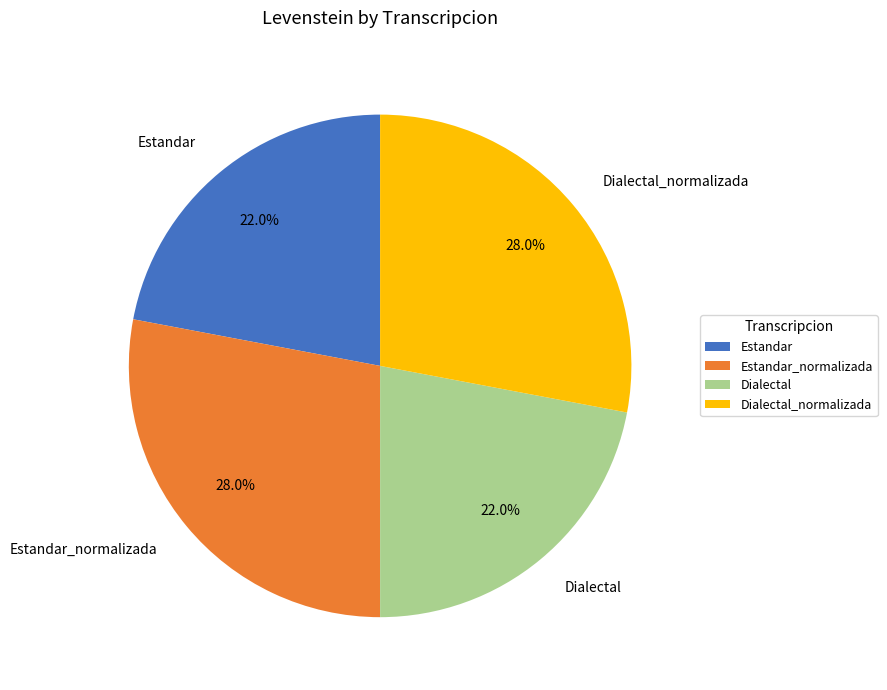

Combined, what portion of the pie is Estandar_normalizada and Dialectal?

50.0%